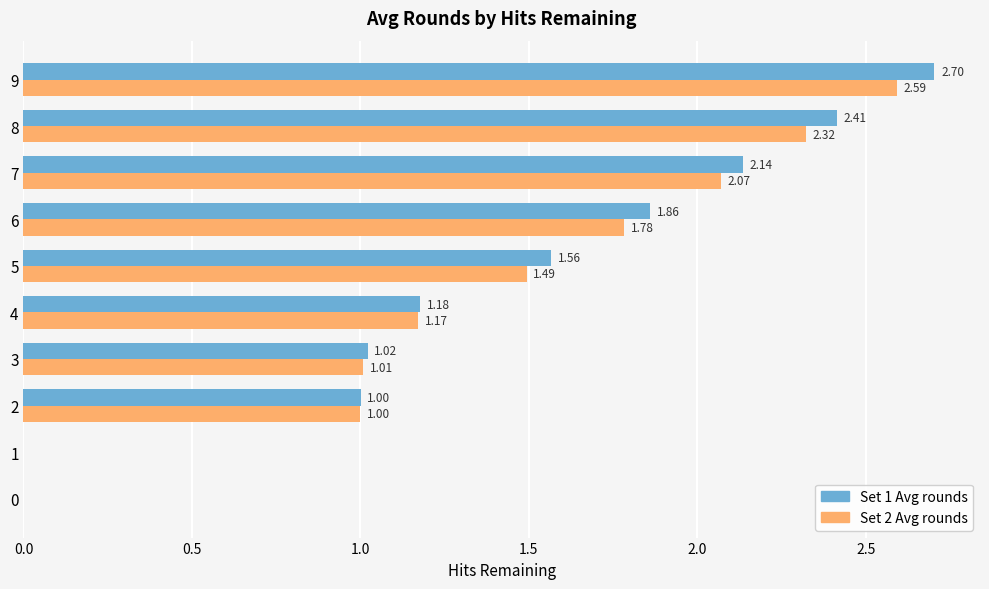

Which series has the largest total across all categories?

Set 1 Avg rounds